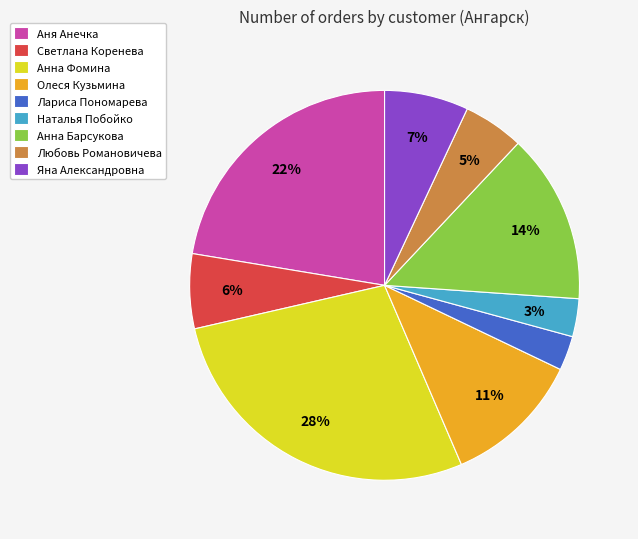

What is the ratio of the value at Лариса Пономарева to the value at Анна Барсукова?

0.2